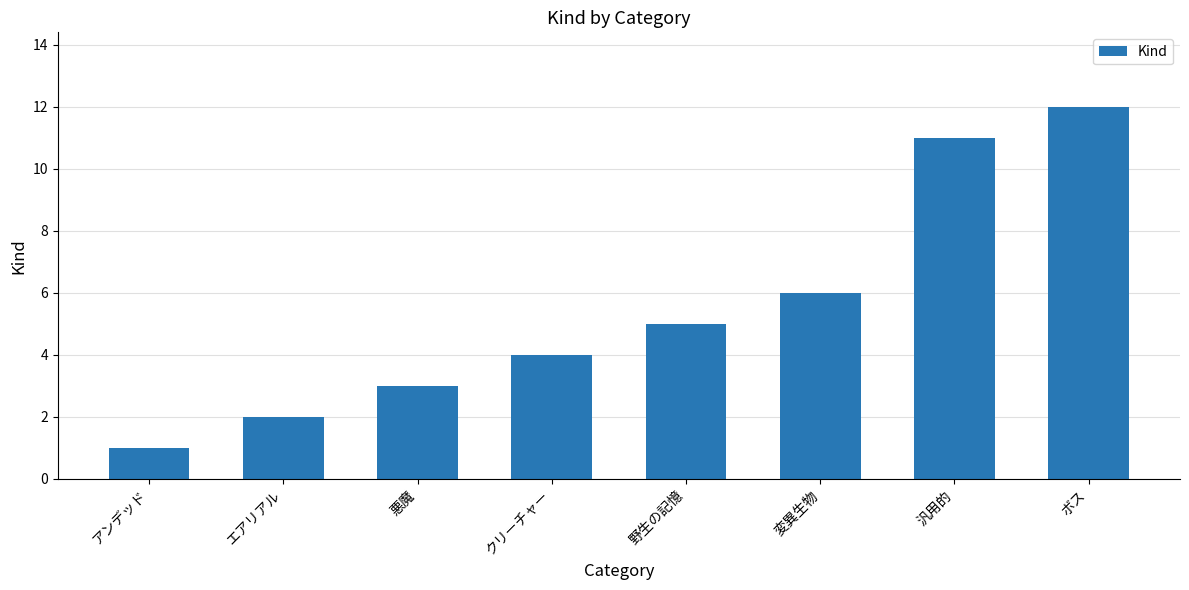

Reading right to left, extract all data points from this chart.

ボス=12	汎用的=11	変異生物=6	野生の記憶=5	クリーチャー=4	悪魔=3	エアリアル=2	アンデッド=1